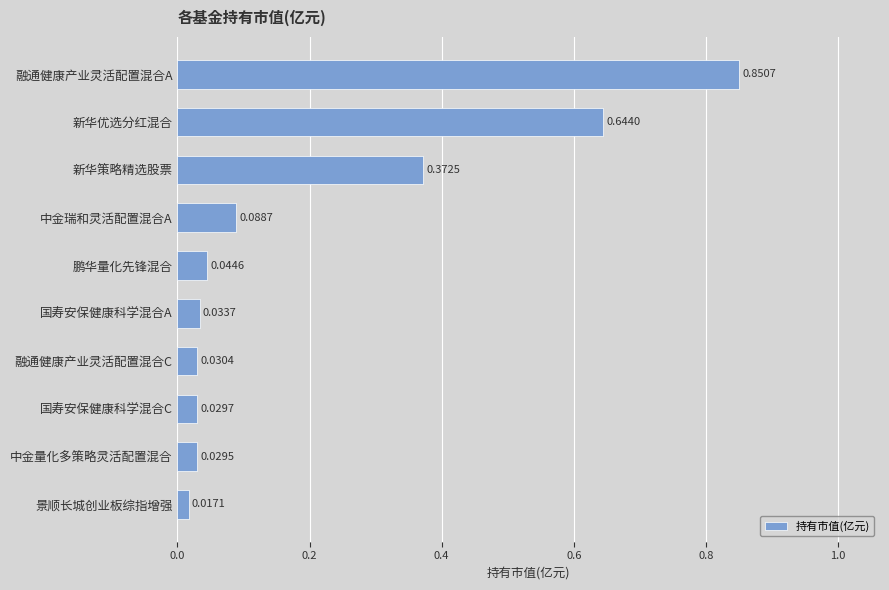

How many bars are there in total?

10